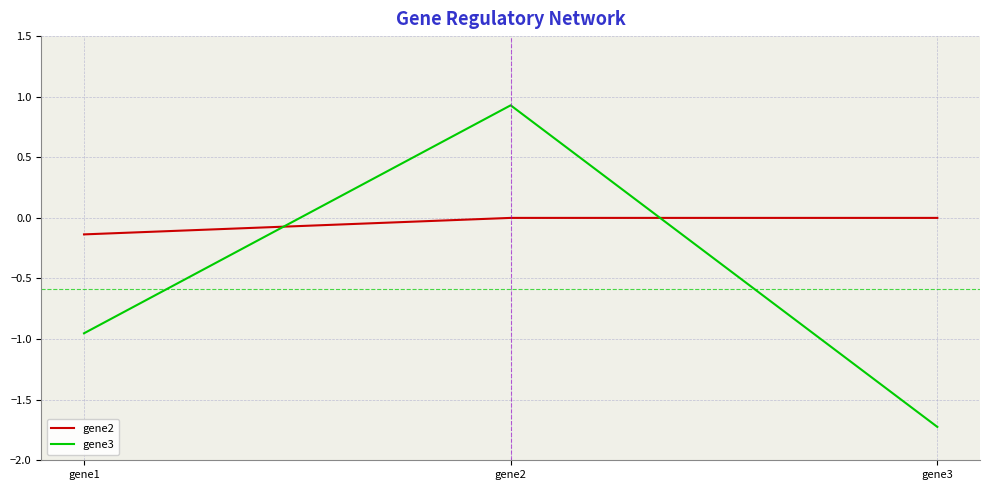

The value of gene2 at gene1 is -0.0. True or false?

False